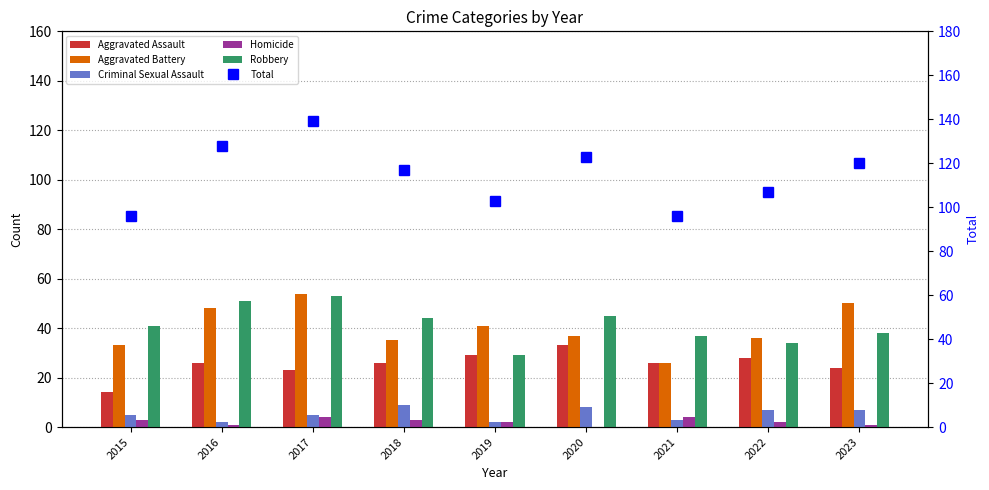

True or false: Total has a value of 164 at 2023.

False